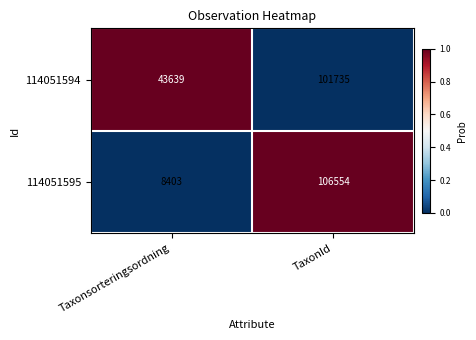

How many series are shown in this chart?

2